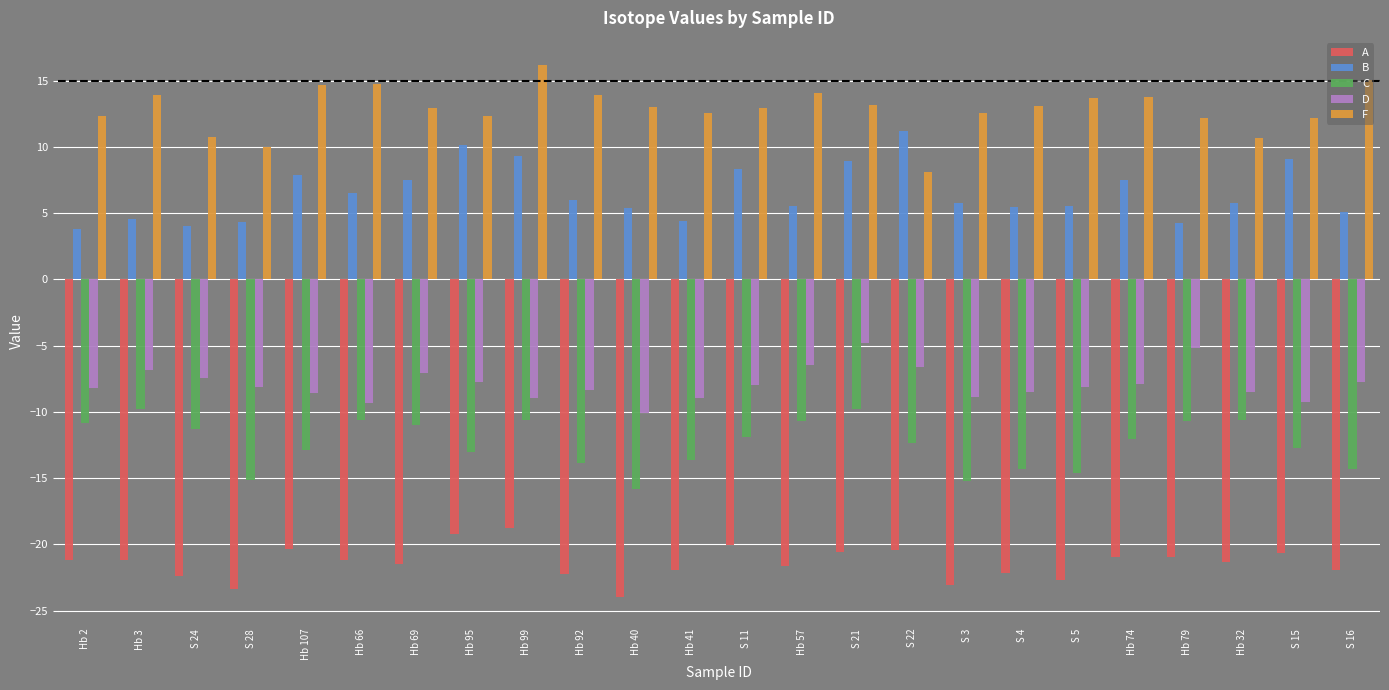

At which label does D reach its minimum?

Hb 40